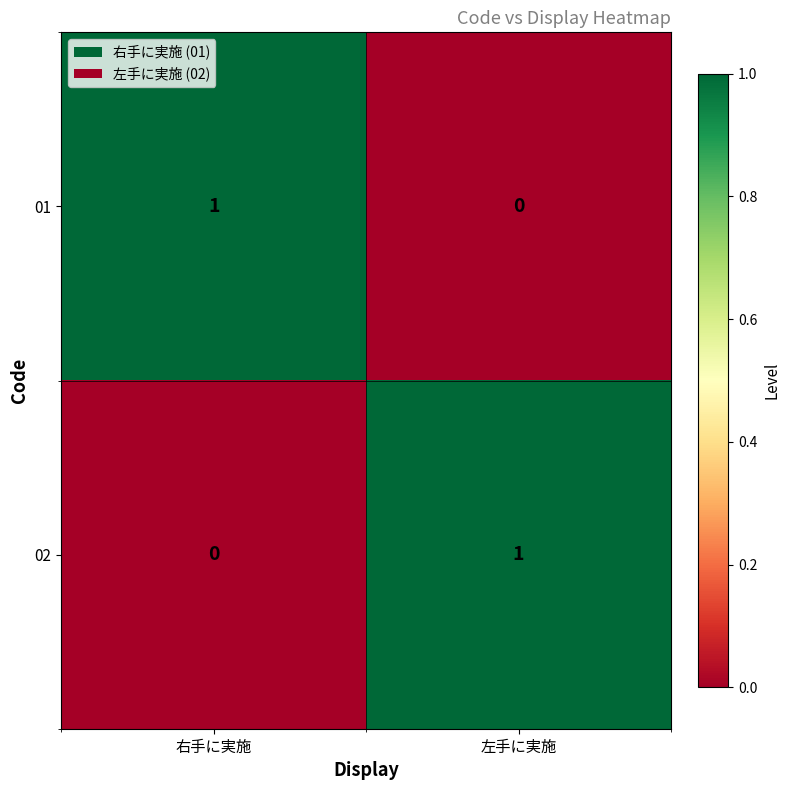

At 右手に実施, list the series in order from smallest to largest.

02, 01